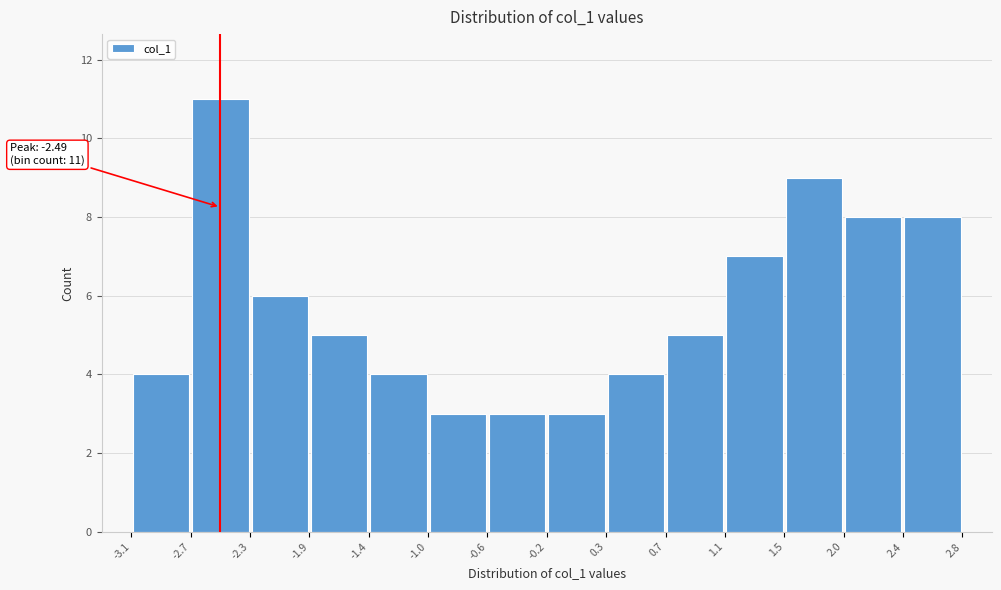

Which range on the x-axis has the tallest bar?

-2.7 to -2.3